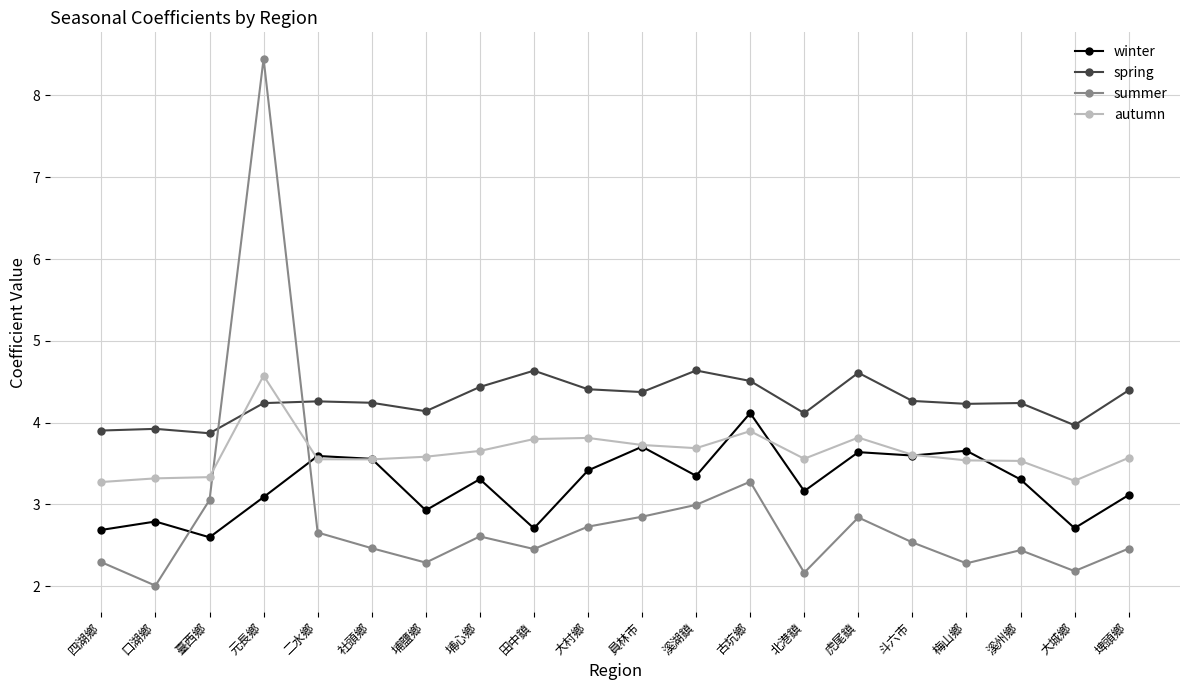

Does the chart display data point markers on the line(s)?

Yes